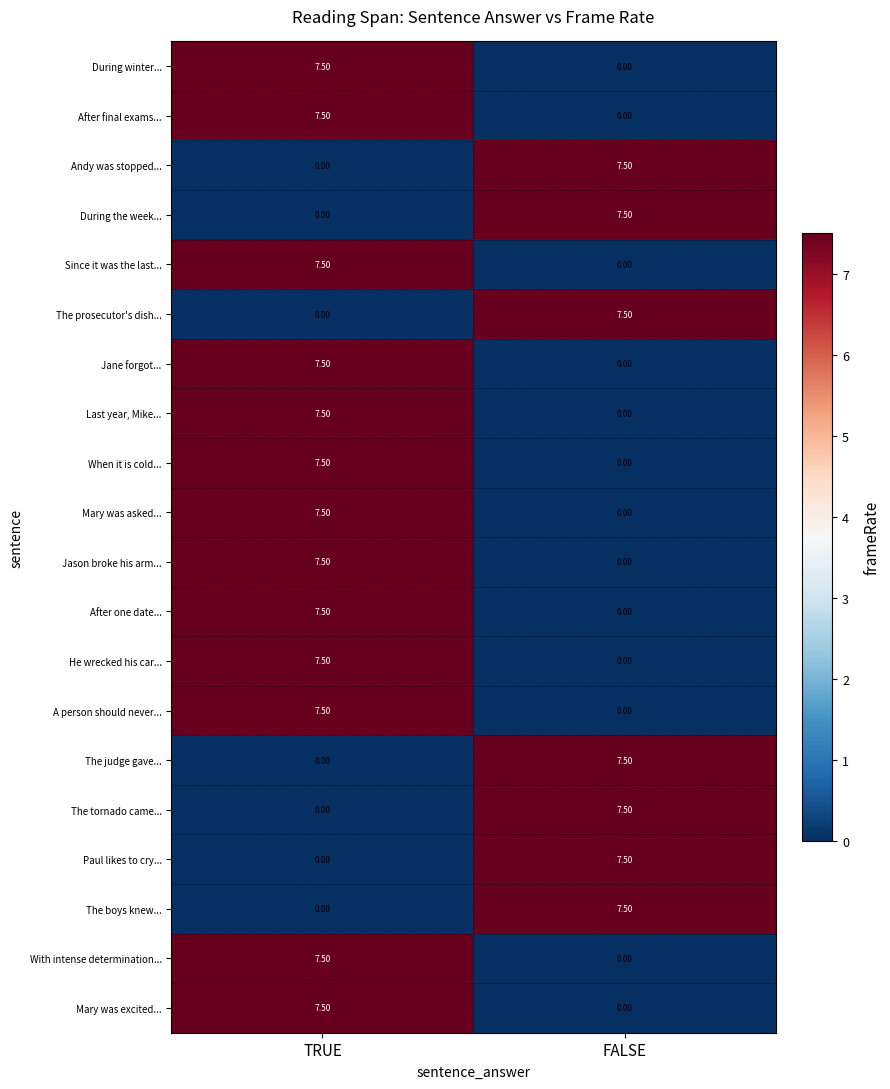

Is the value of Since it was the last... at TRUE greater than the value of After one date... at FALSE?

Yes